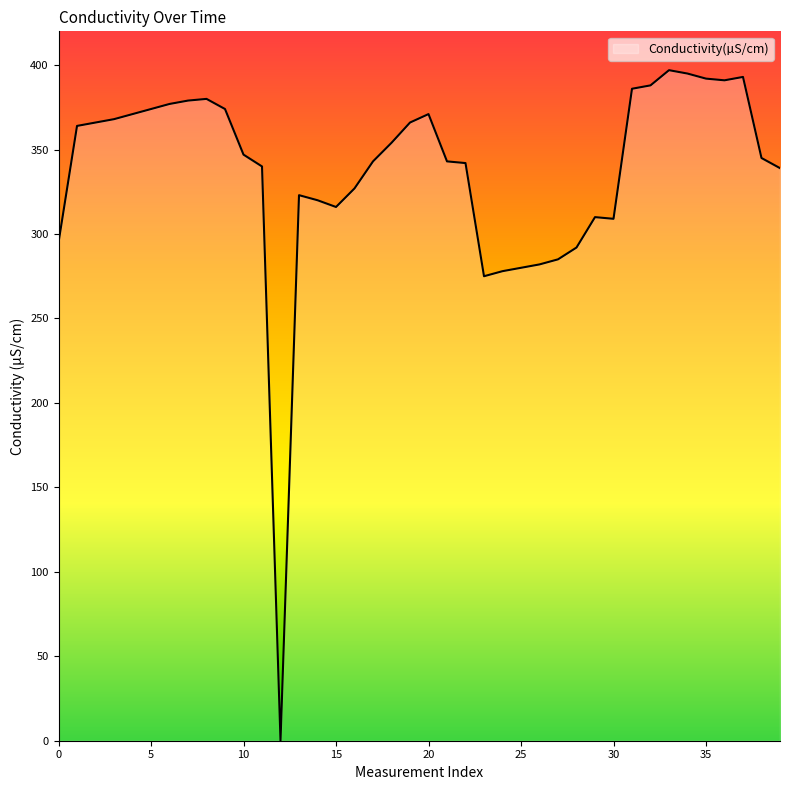

Count the number of categories in the chart.

40